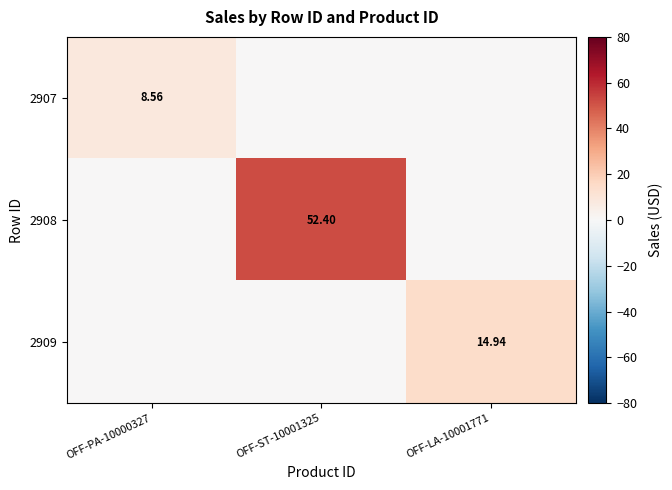

How many distinct data groups are displayed?

3